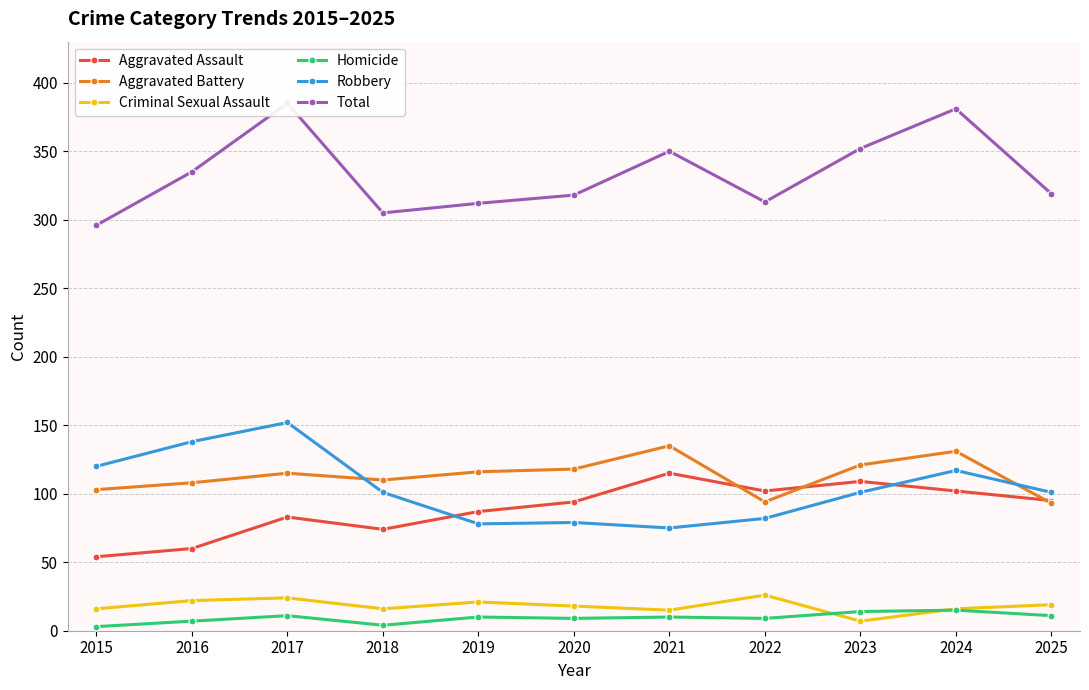

True or false: Aggravated Assault and Total intersect in this chart.

False